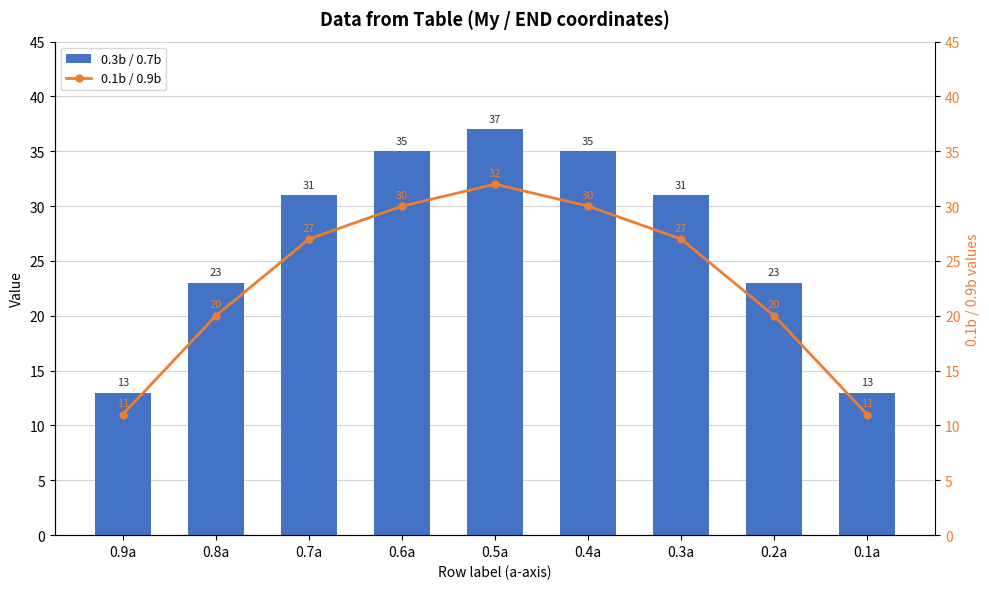

Rank the categories by 0.3b / 0.7b value from highest to lowest.

0.5a, 0.6a, 0.4a, 0.7a, 0.3a, 0.8a, 0.2a, 0.9a, 0.1a